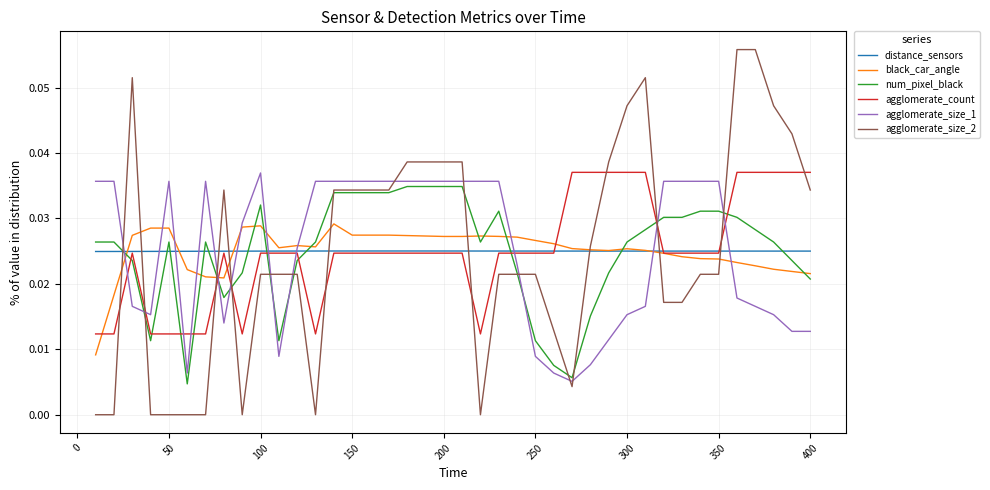

True or false: num_pixel_black and distance_sensors intersect in this chart.

True